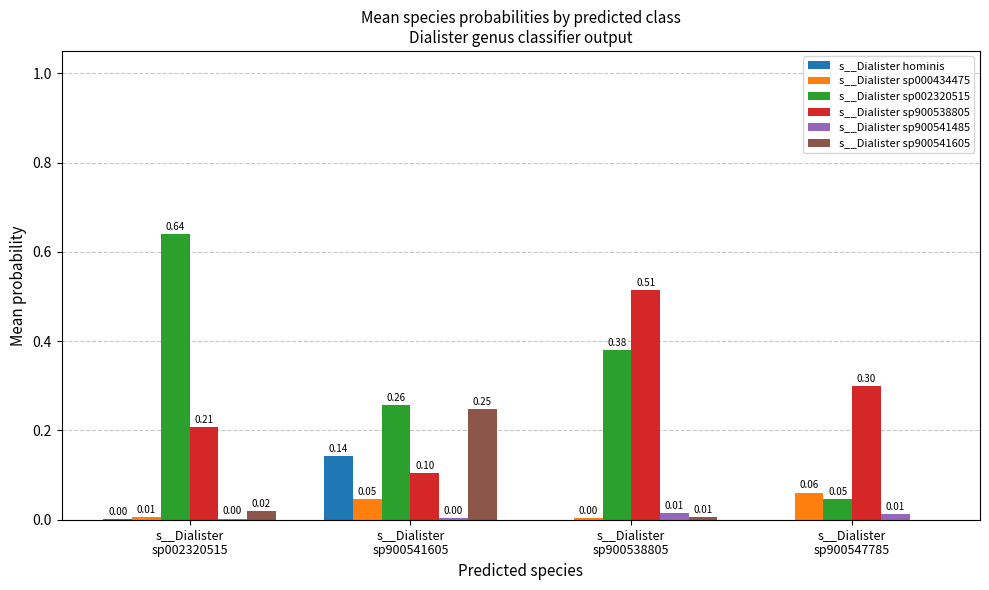

What is the average value of the s__Dialister sp900538805 series?

0.3